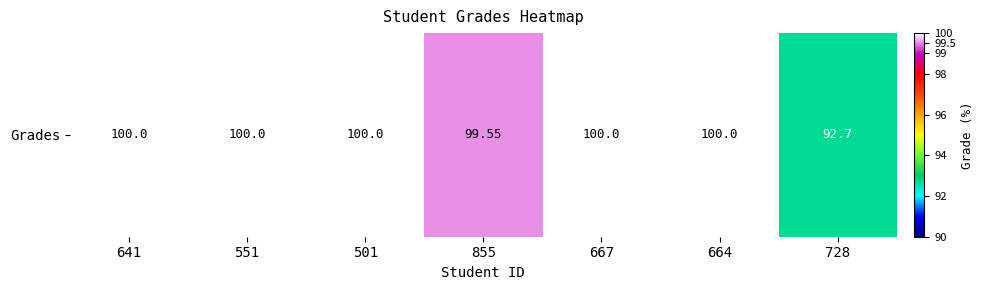

How many categories are shown in the chart?

7